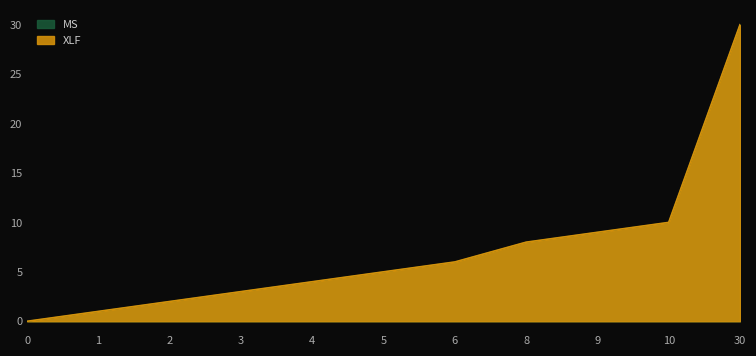

What is the difference between the XLF values at 1 and 8?

7